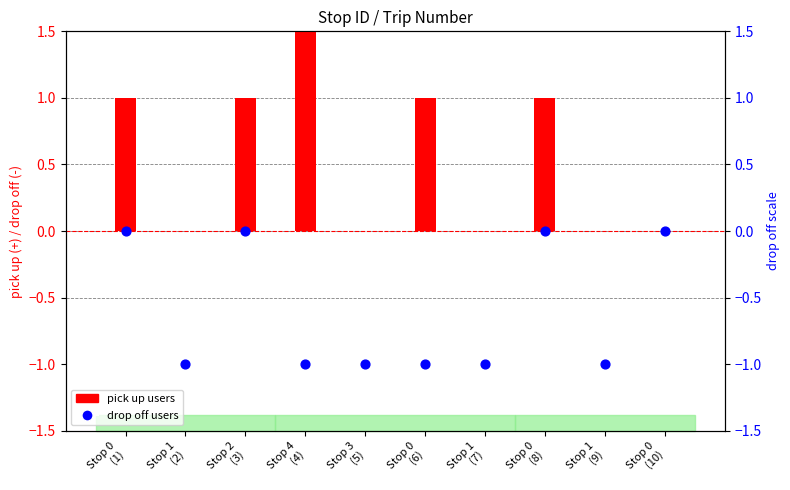

At which category is the sum across all series the highest?

Stop 0
(1)